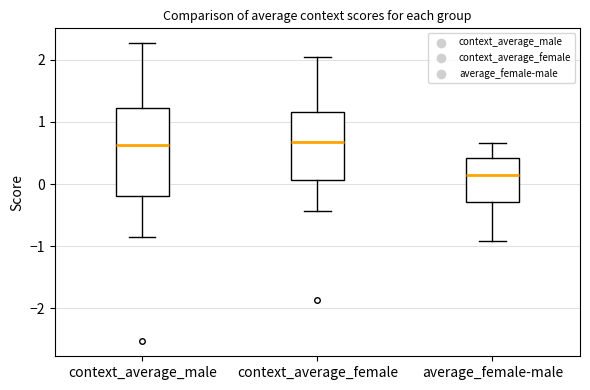

Where is the upper edge of the box for context_average_female on the y-axis? The values are not printed on the chart, so give them approximately, as read against the axis.

1.2